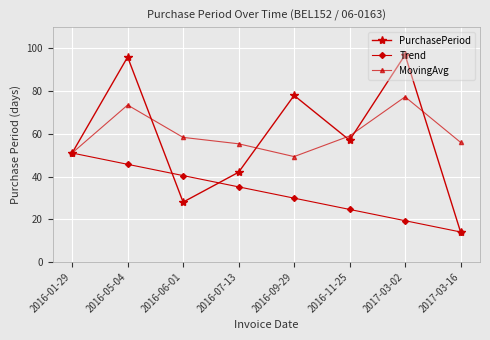

Rank the series by their maximum value, from highest to lowest.

PurchasePeriod, MovingAvg, Trend